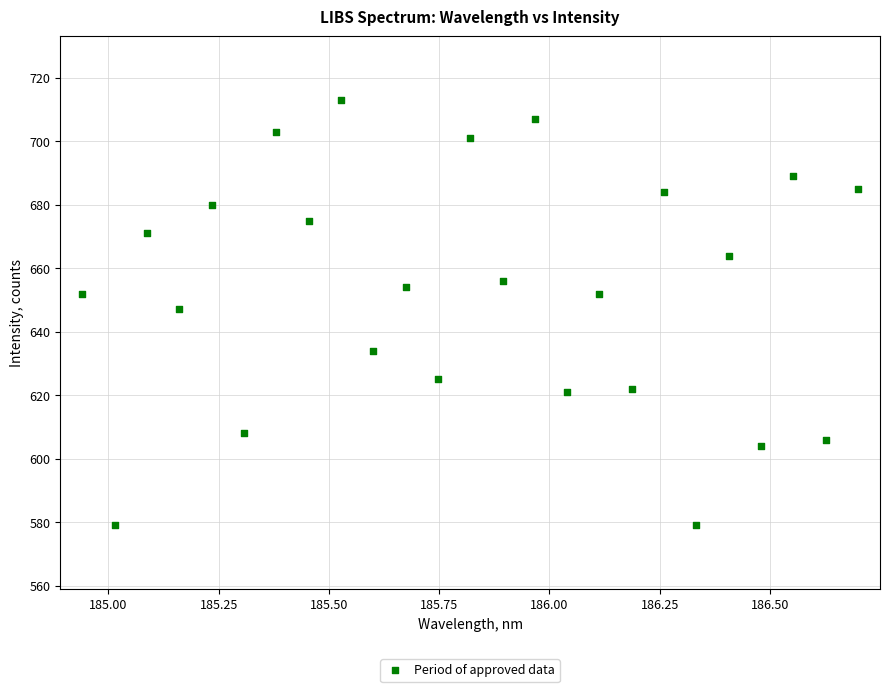

What is the range of Y values (max minus min)?

134